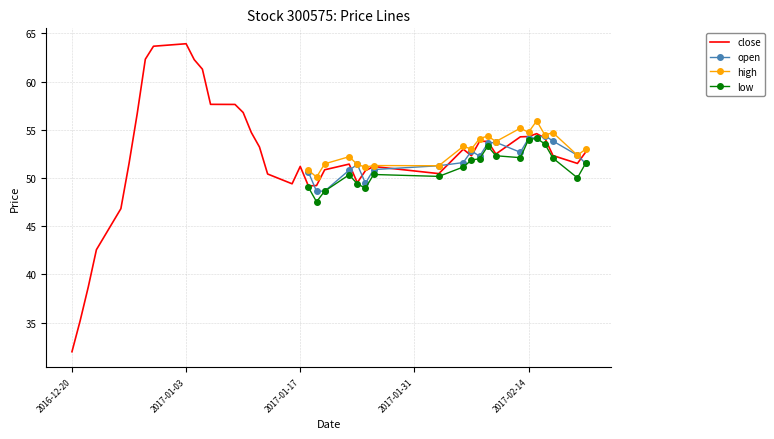

Which has a higher value, 27 or 26?

26